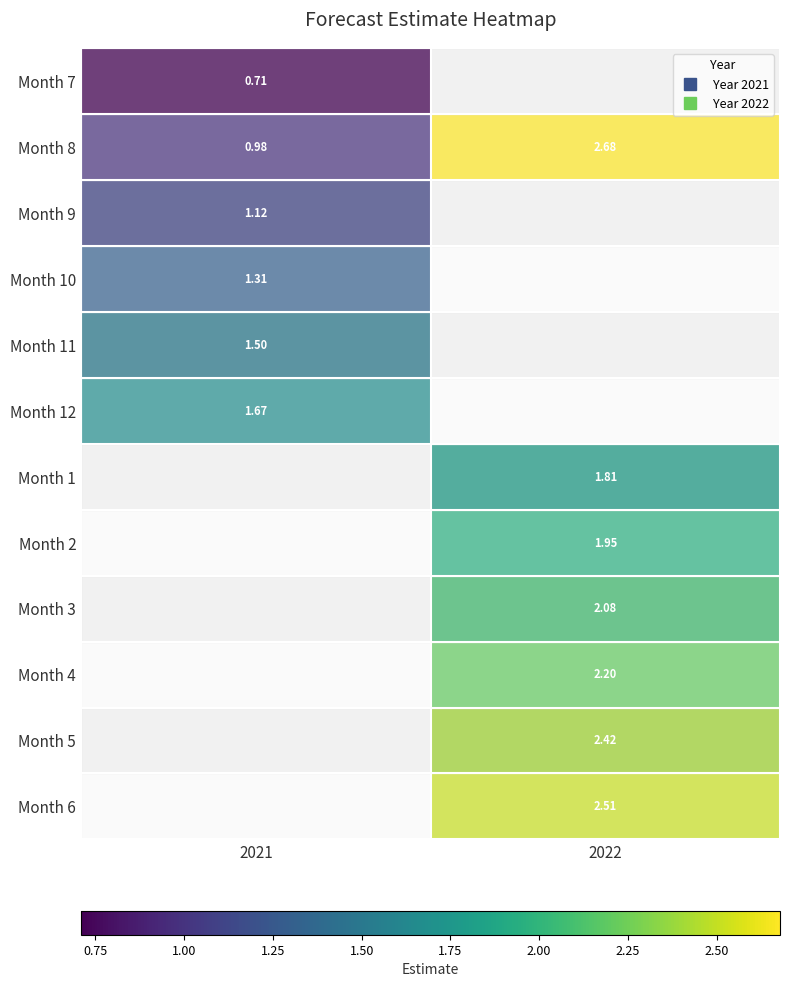

What is the difference between the highest and lowest values at 2021?

1.0